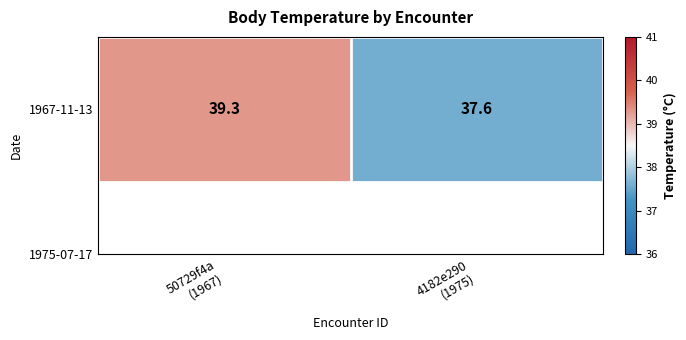

Reading left to right, extract all data points from this chart.

50729f4a
(1967)=39.3	4182e290
(1975)=37.6